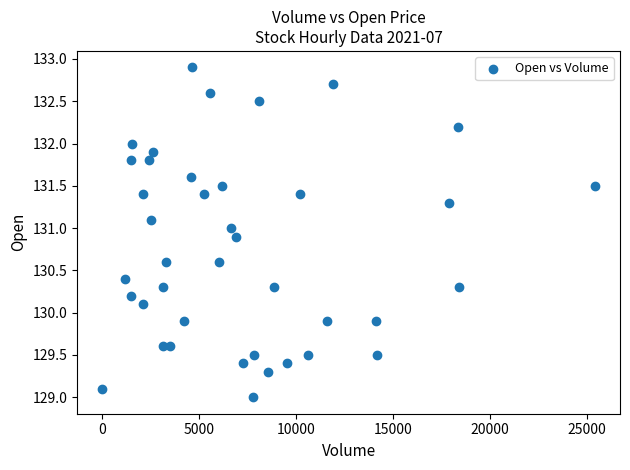

What is the range of Y values (max minus min)?

3.9